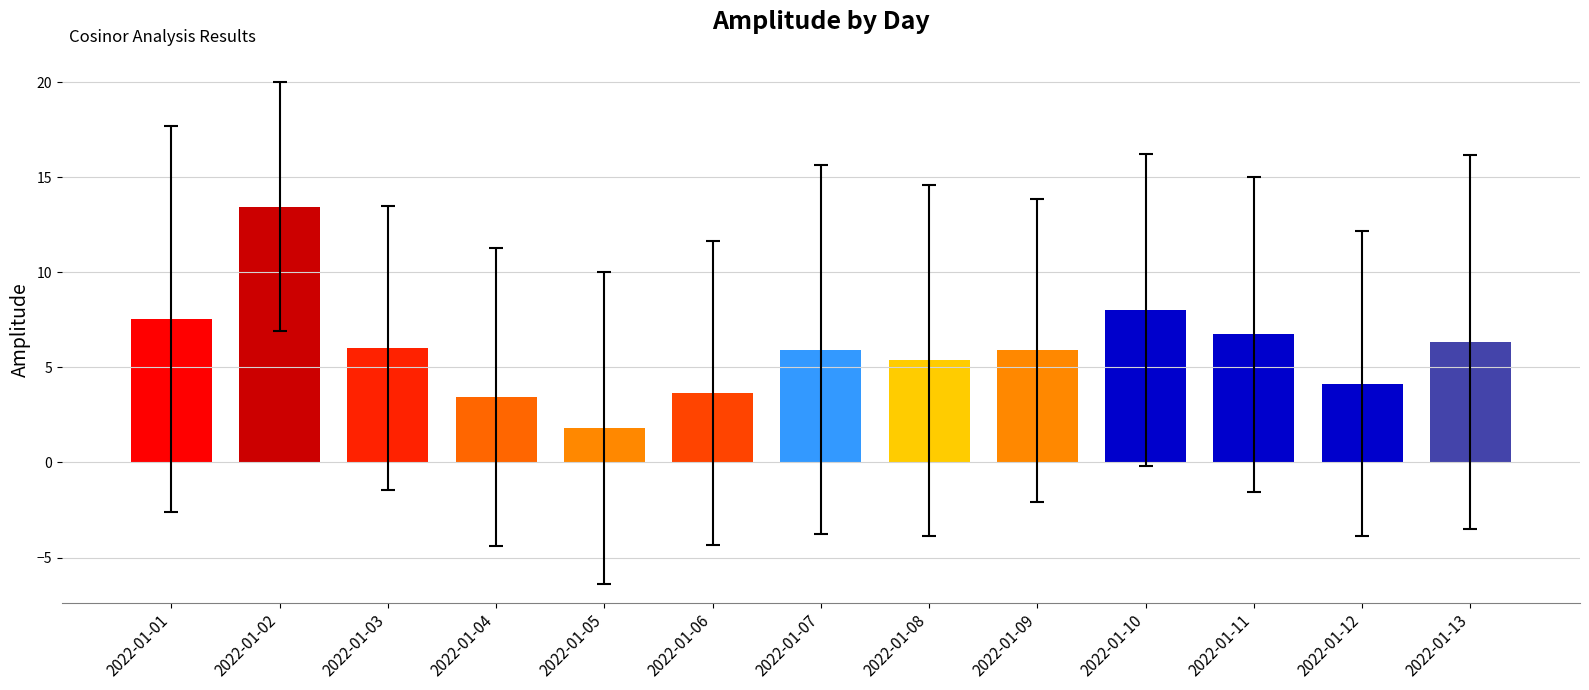

Where is the data nearest to the value 7?

2022-01-11